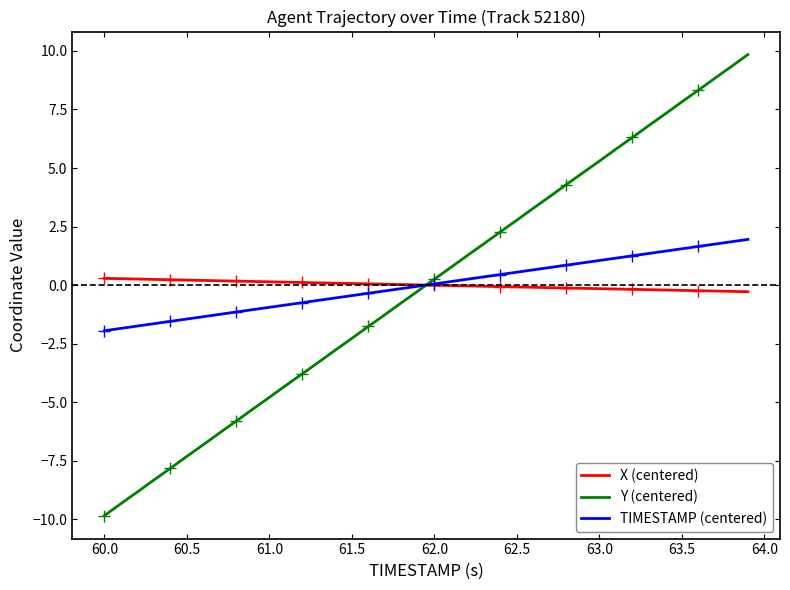

How many values in X (centered) are above zero?

20